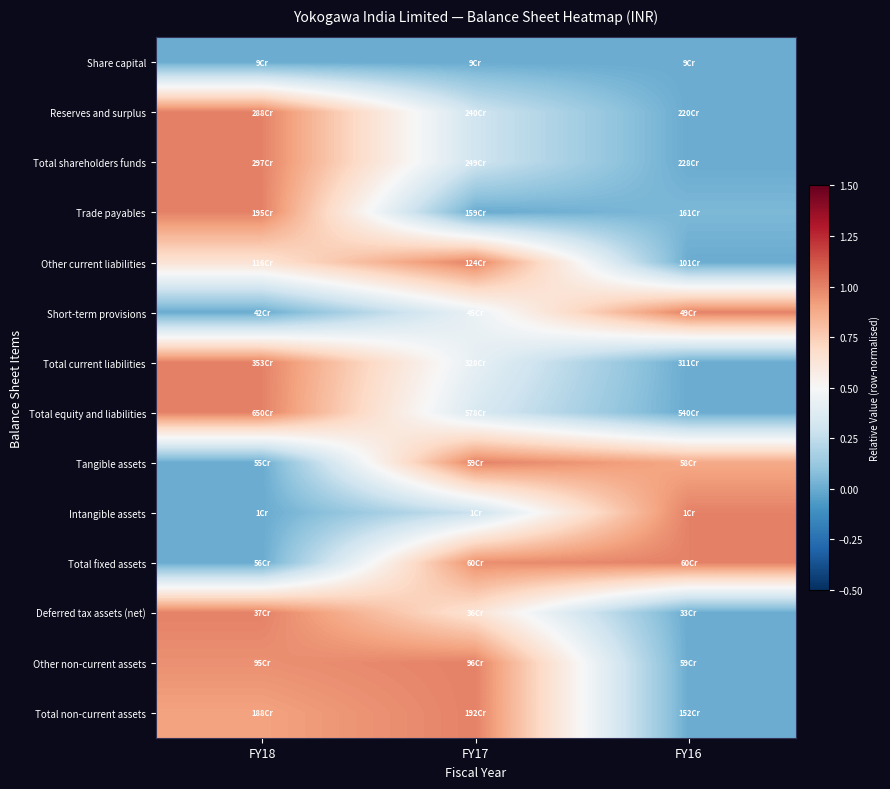

How many distinct data groups are displayed?

14